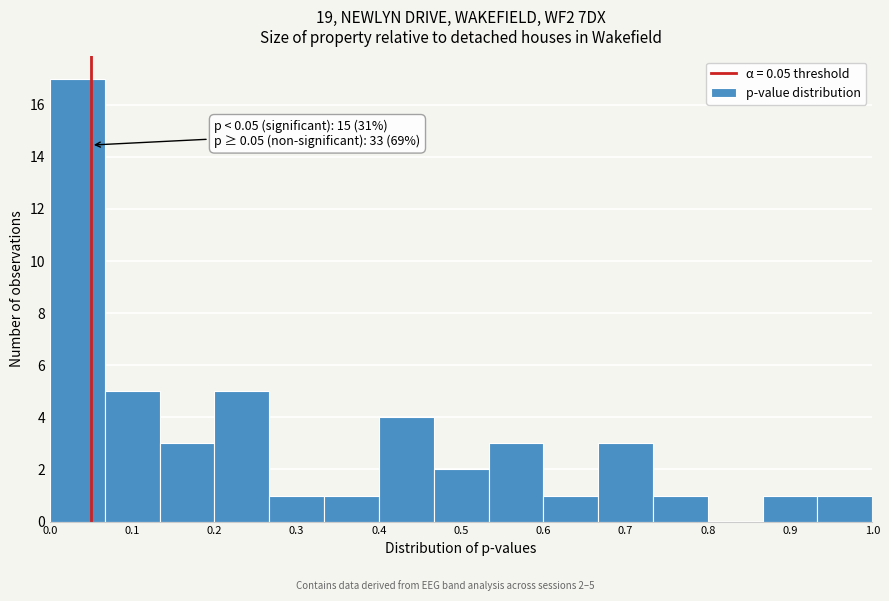

Which range on the x-axis has the tallest bar?

0.00 to 0.07